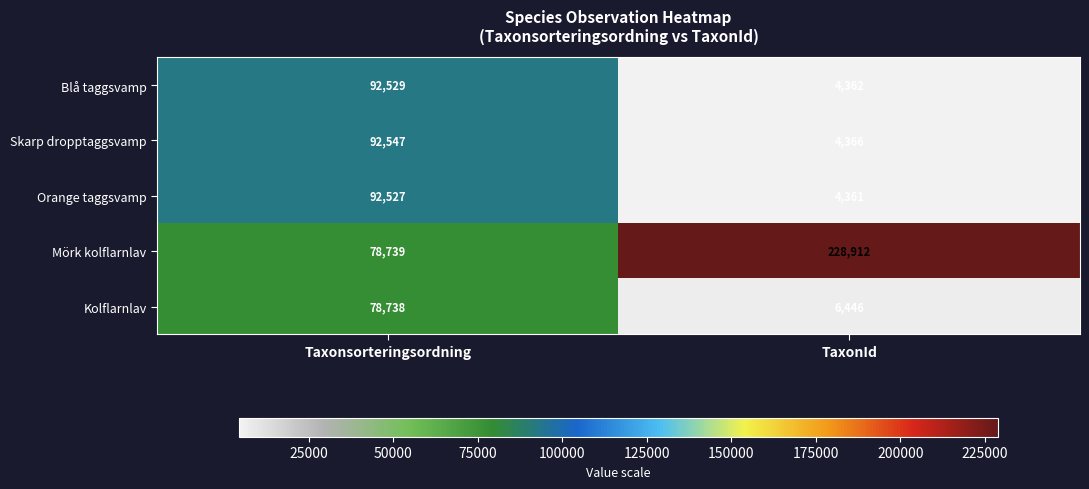

List the series in order of their peak value, lowest first.

Kolflarnlav, Orange taggsvamp, Blå taggsvamp, Skarp dropptaggsvamp, Mörk kolflarnlav